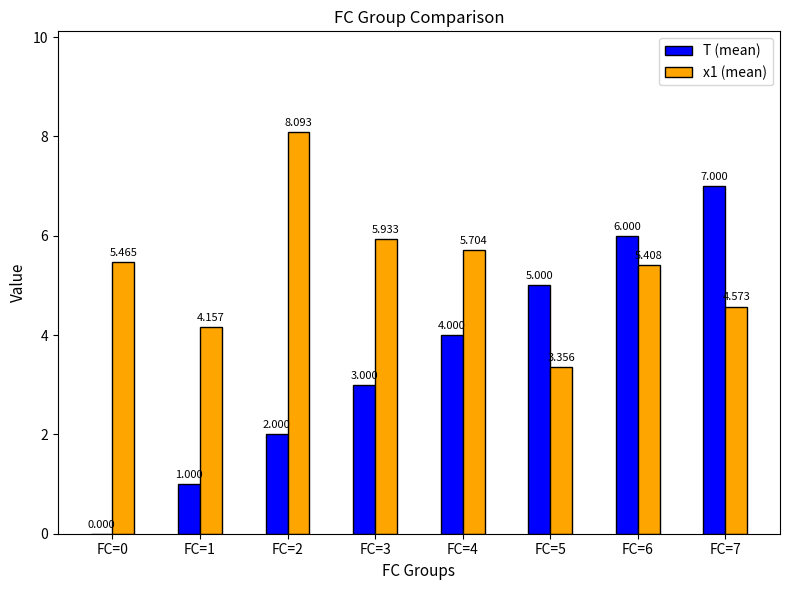

Which series changed the most between FC=2 and FC=7?

T (mean)